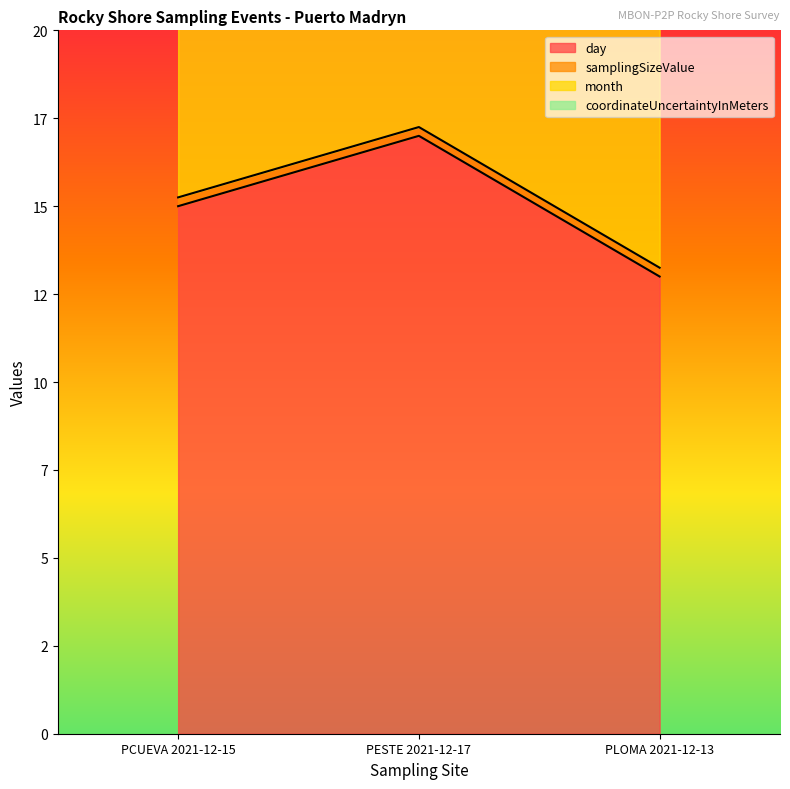

What is the label of the 1st point from the right?

PLOMA 2021-12-13